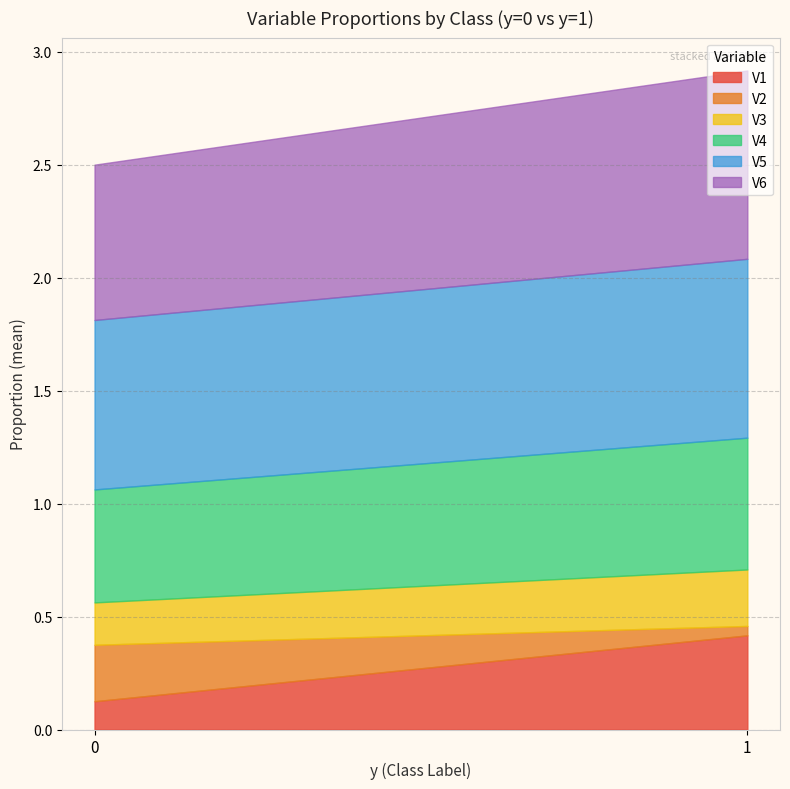

The value of V5 at 0 is 1.2. True or false?

False